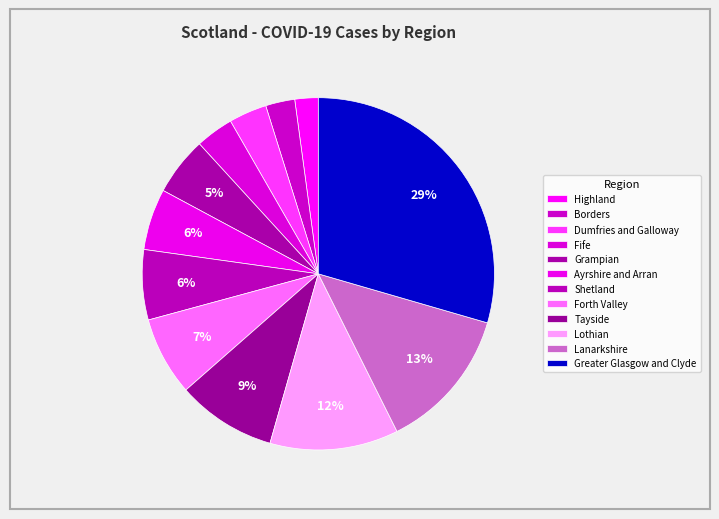

Is it true that Grampian is 12% of the pie?

False